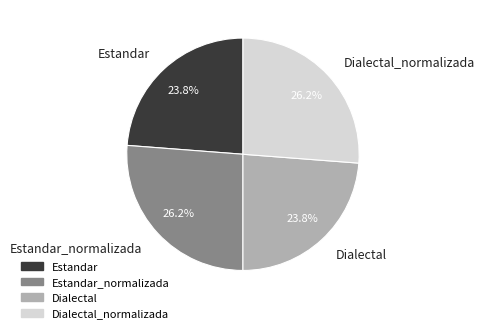

To the nearest percent, what portion does Dialectal_normalizada represent?

26%